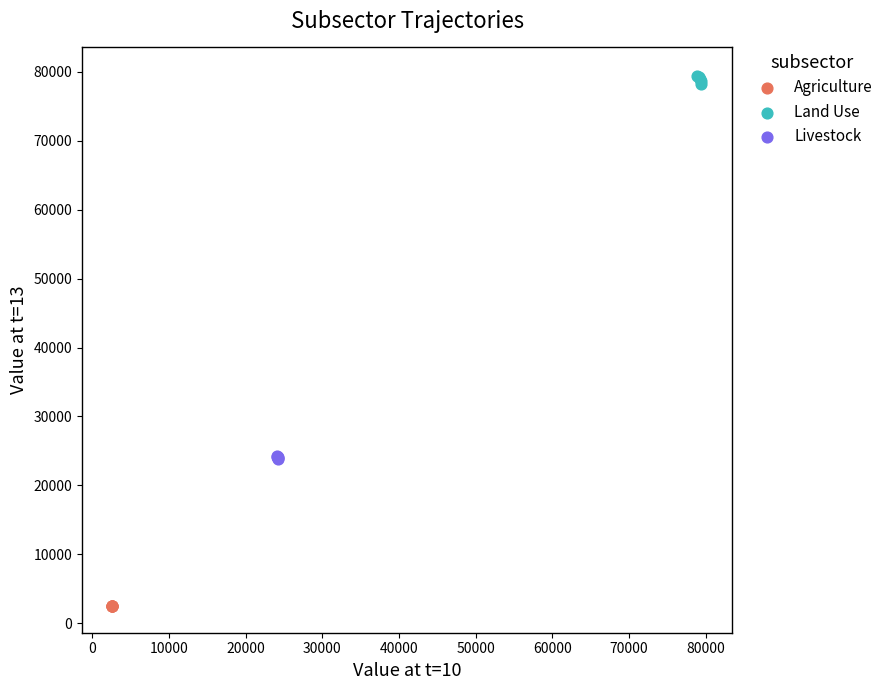

Which series reaches the maximum Y coordinate?

Land Use